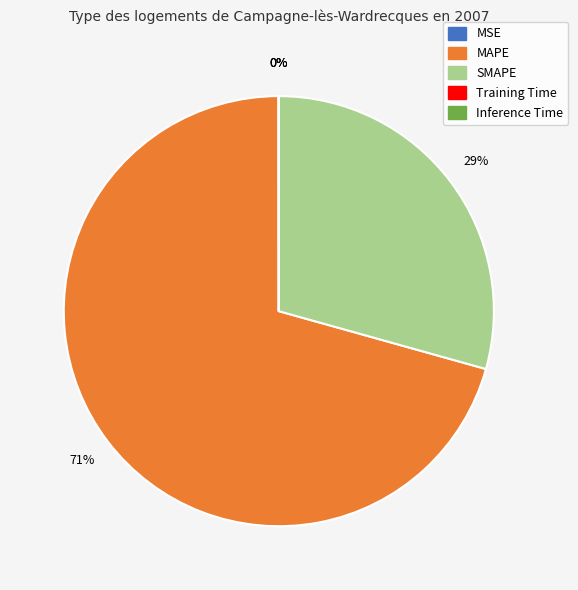

To the nearest percent, what percentage of the pie is MAPE?

71%